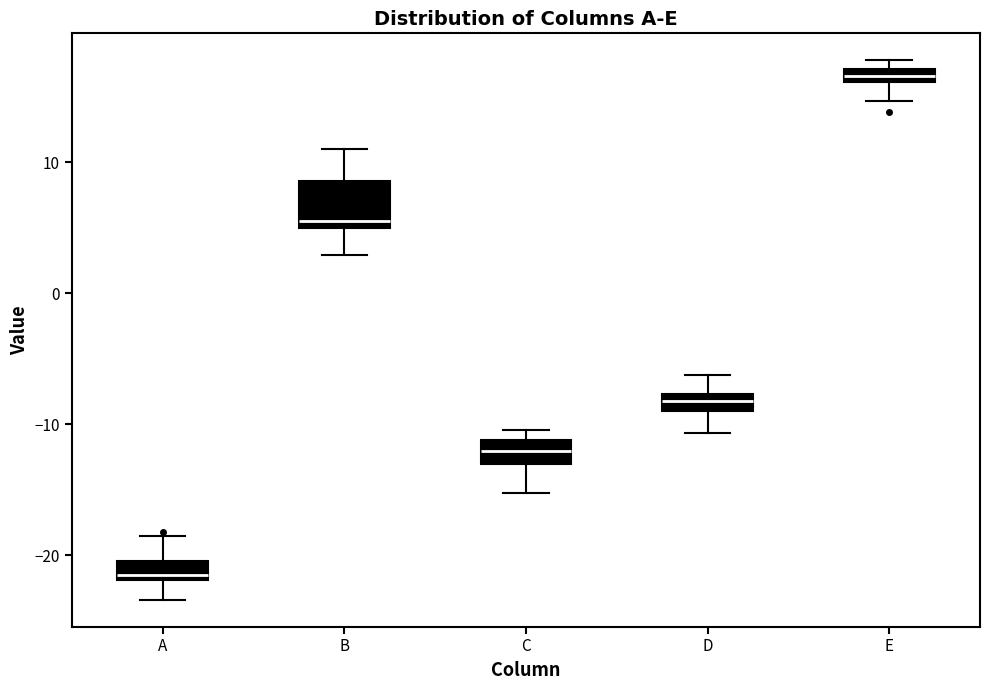

Which box is the tallest, from its lower edge to its upper edge?

B